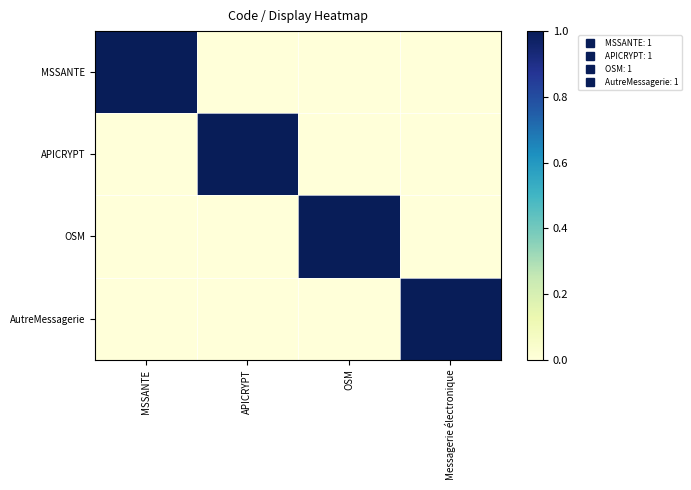

Count the number of data series in this chart.

4